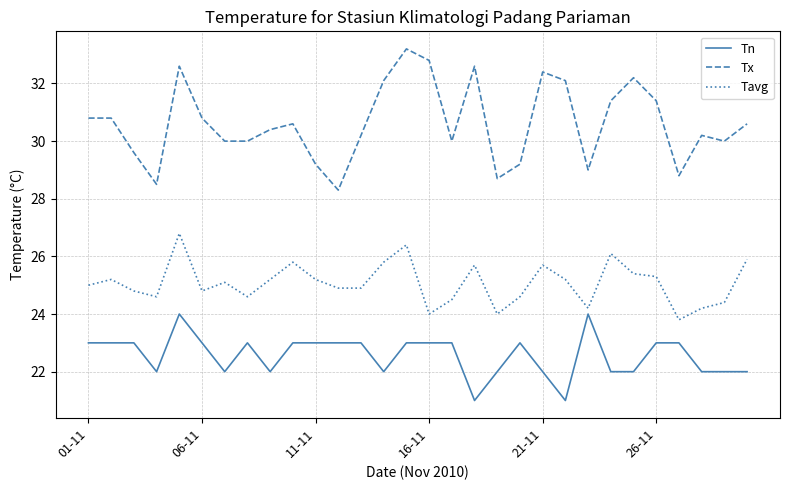

True or false: Tavg and Tn intersect in this chart.

False